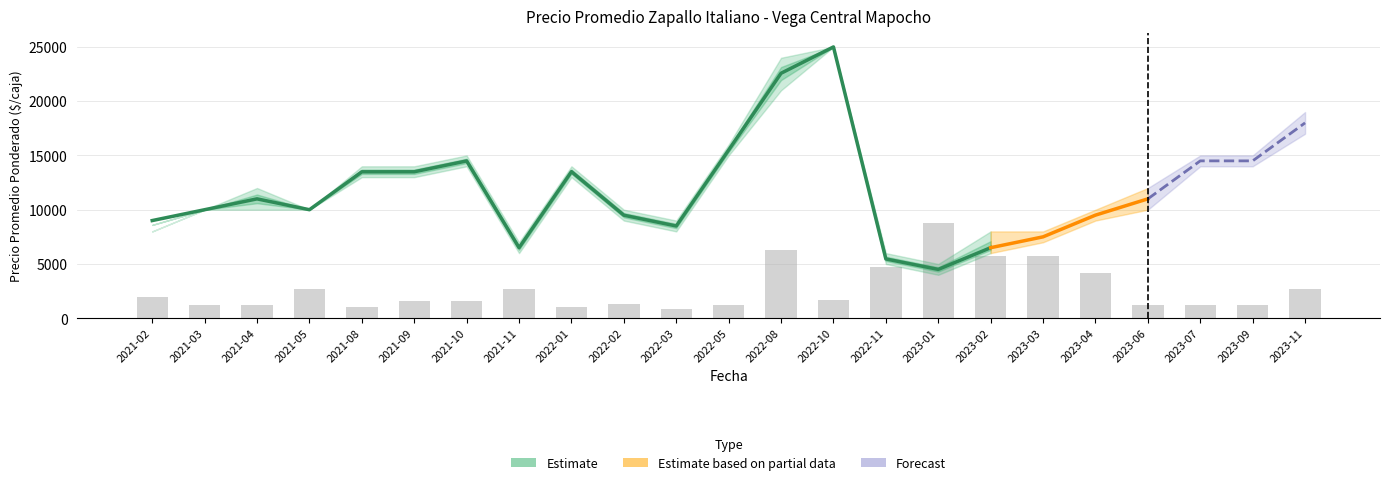

What value does the Precio maximo series have at 2021-03, to the nearest 50?

10000